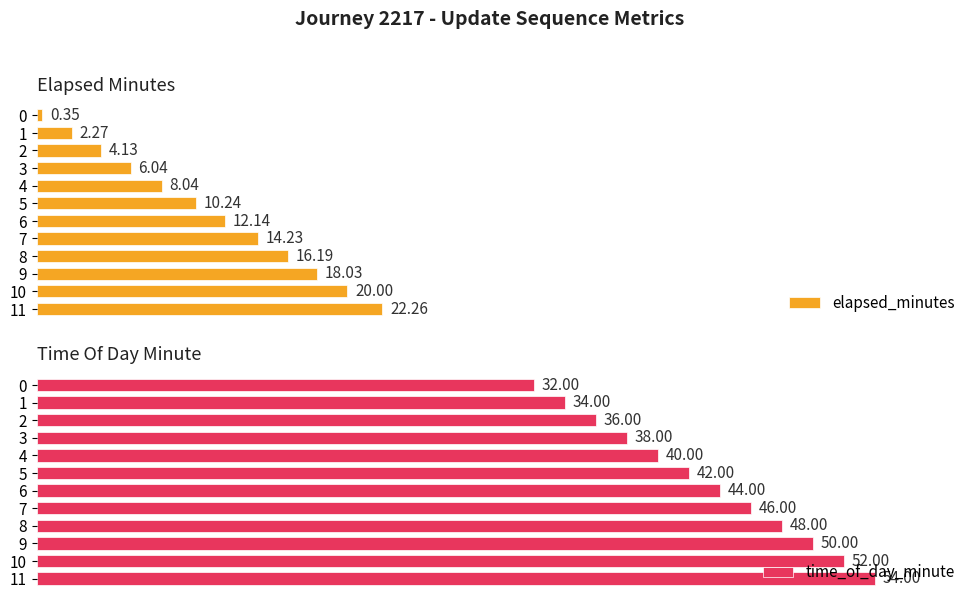

Reading right to left, extract all data points from this chart.

elapsed_minutes: 22.3	20.0	18.0	16.2	14.2	12.1	10.2	8.0	6.0	4.1	2.3	0.3
time_of_day_minute: 54.0	52.0	50.0	48.0	46.0	44.0	42.0	40.0	38.0	36.0	34.0	32.0